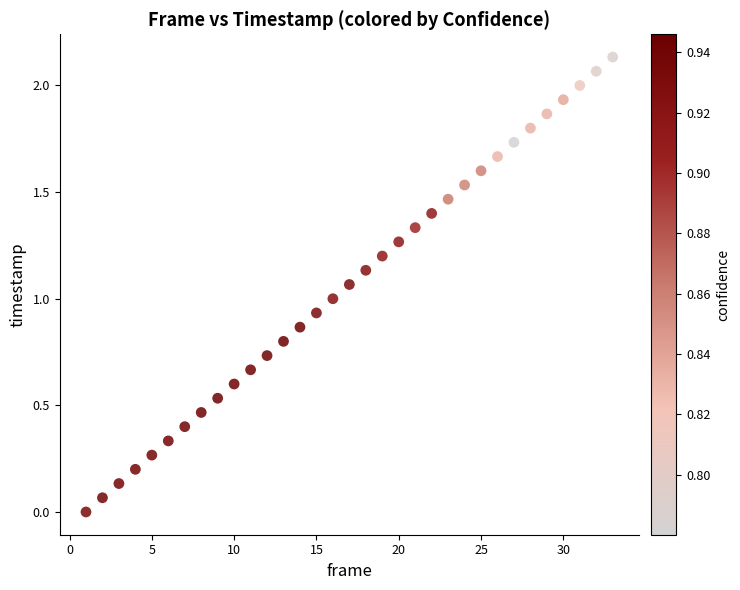

What is the range of X values (max minus min)?

32.0